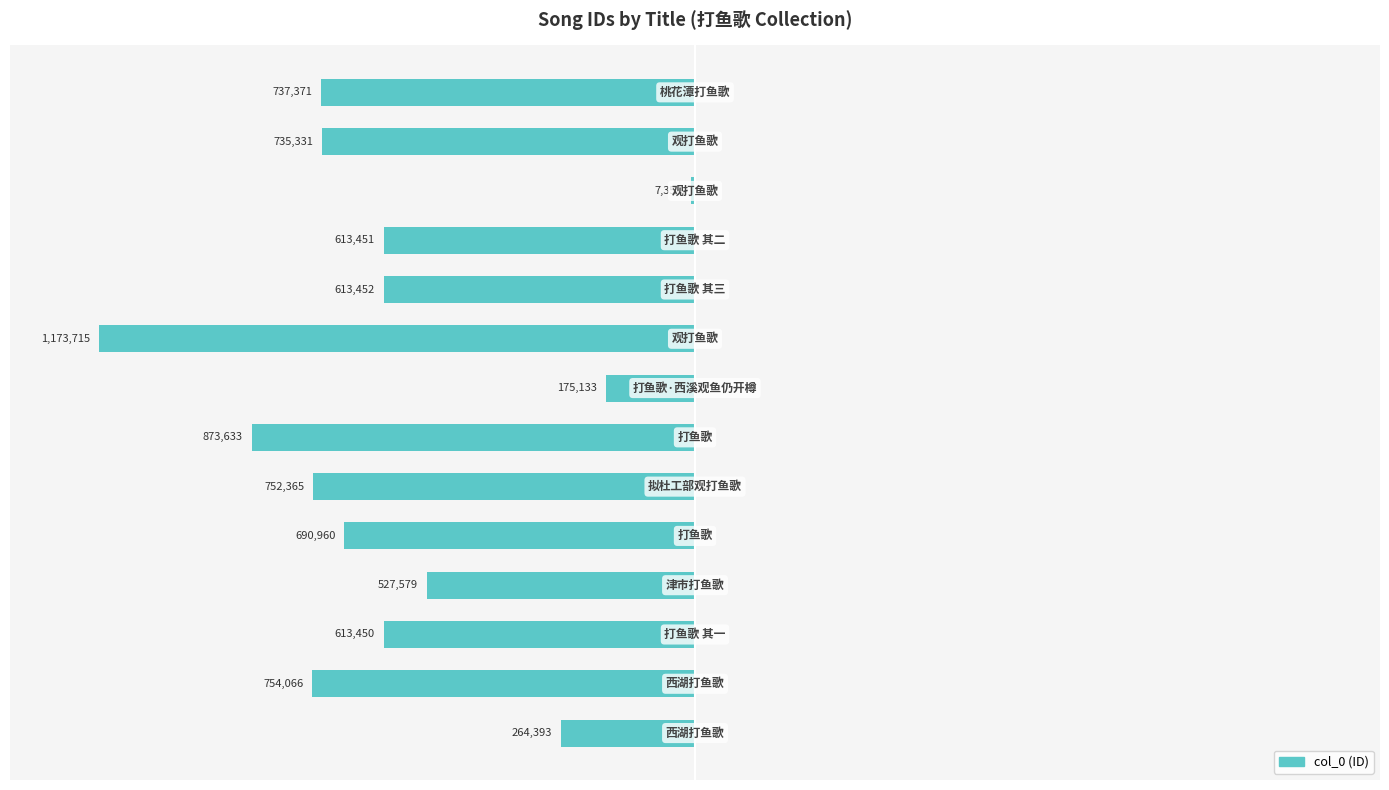

How many data points does each series have?

14